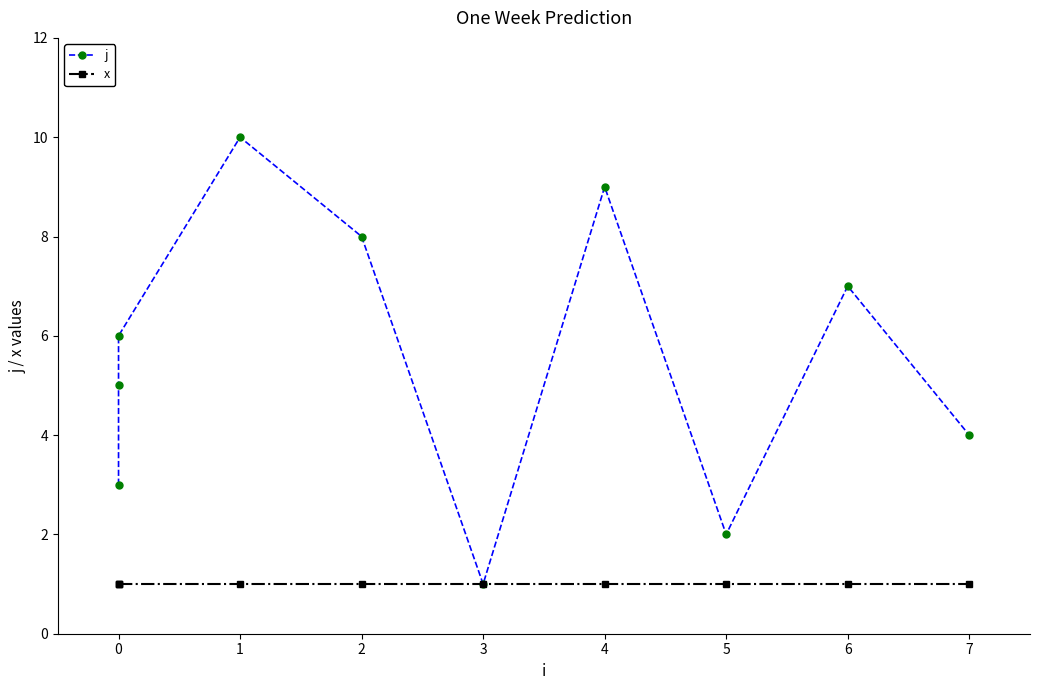

True or false: x and j cross at least once.

False